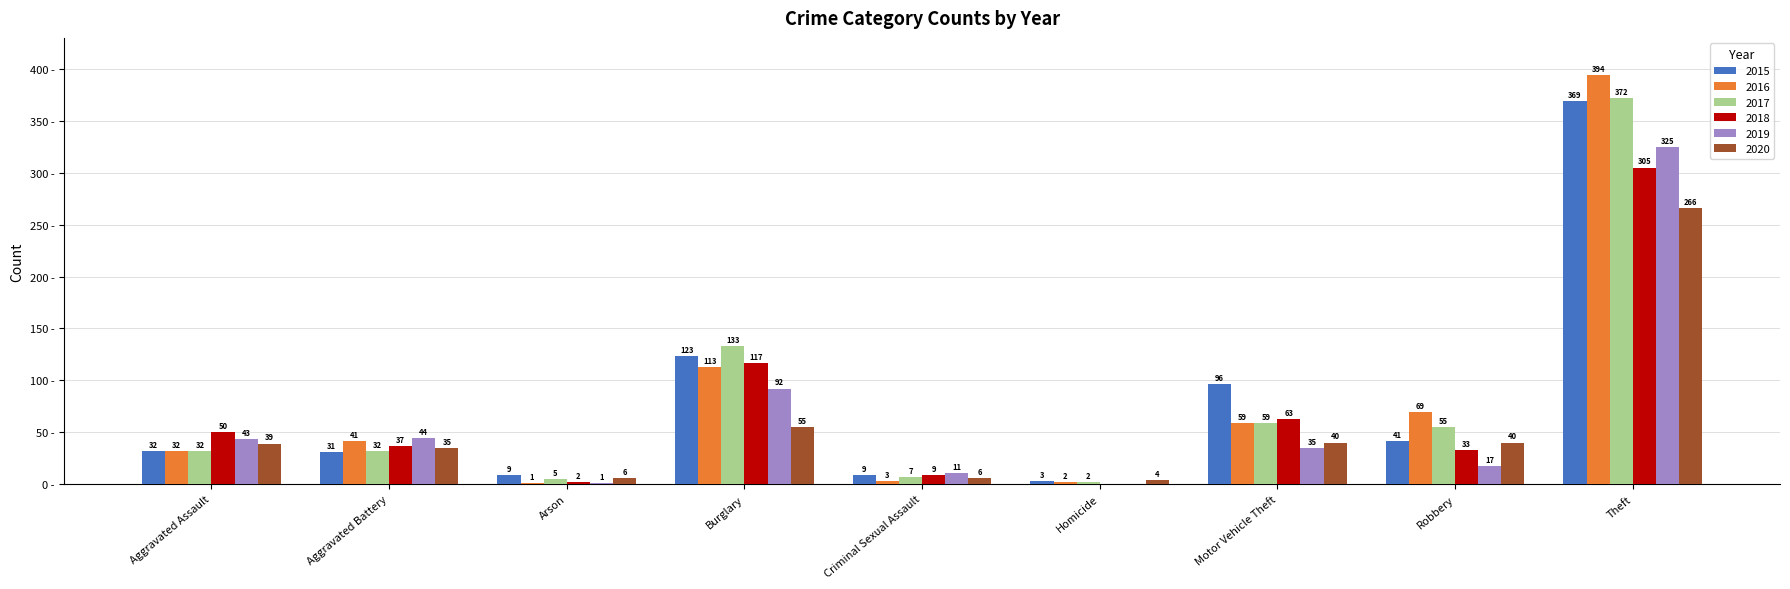

What are all the series names shown in the legend?

2015, 2016, 2017, 2018, 2019, 2020